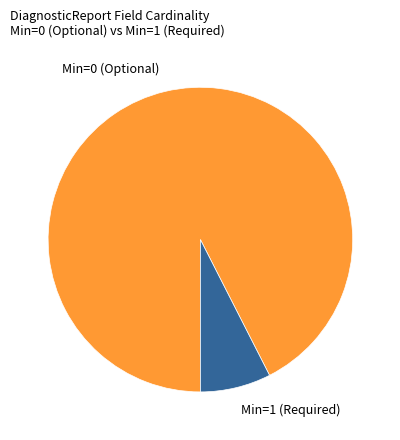

The Min=1 (Required) slice represents 7% of the pie. True or false?

True